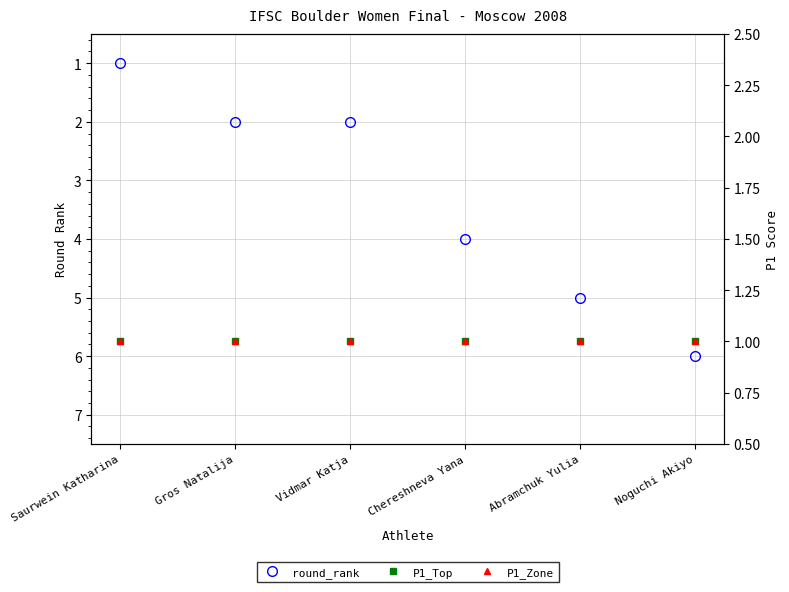

The value of round_rank at Noguchi Akiyo is 6. True or false?

True